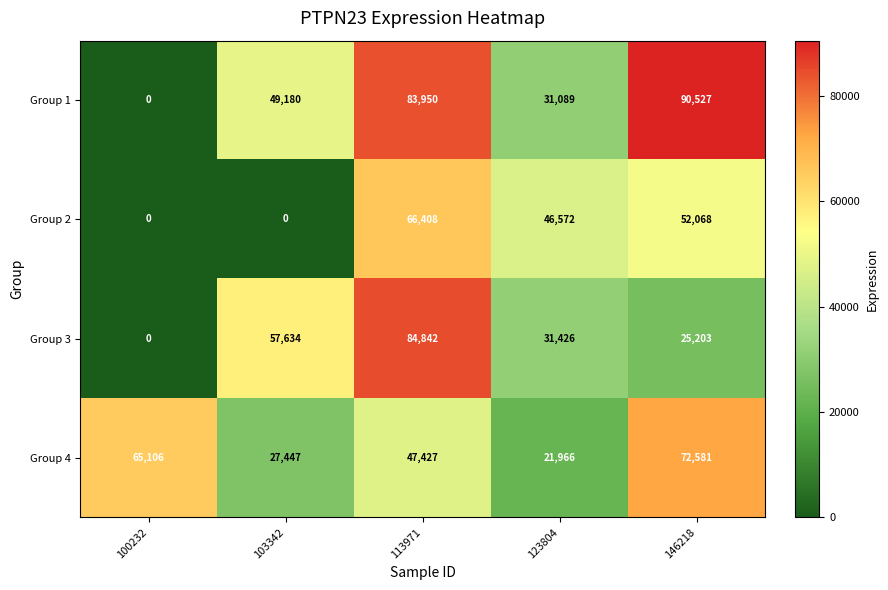

Reading right to left, extract all data points from this chart.

Group 1: 90527	31089	83950	49180	0
Group 2: 52068	46572	66408	0	0
Group 3: 25203	31426	84842	57634	0
Group 4: 72581	21966	47427	27447	65106